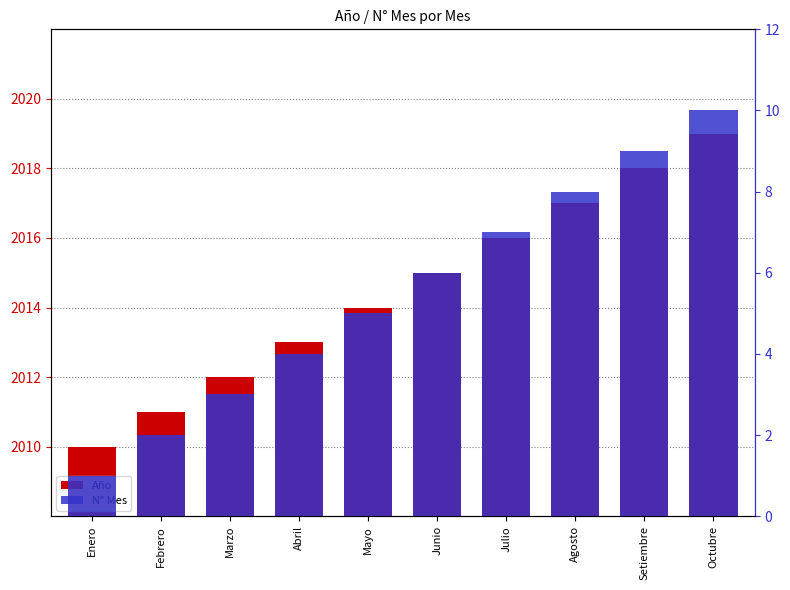

How many series are shown in this chart?

2